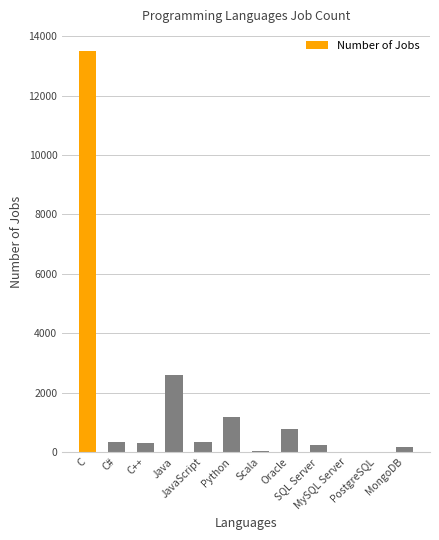

What is the sum of the values at C and Java?

16107